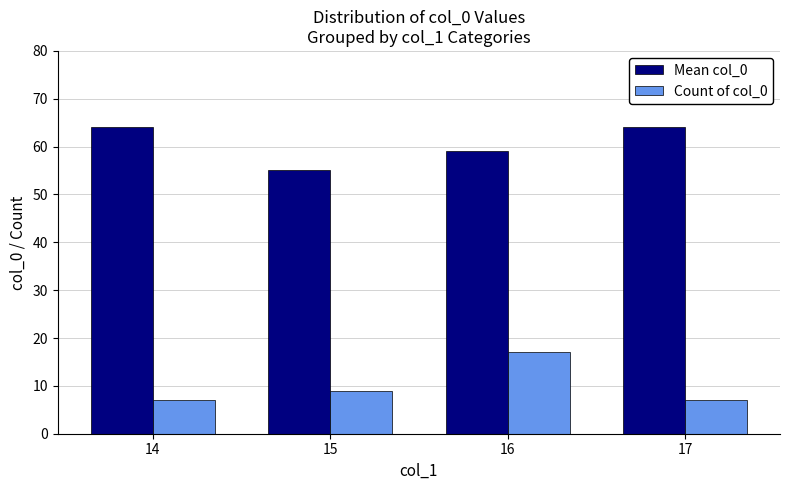

What is the difference between the maximum and minimum values in the Count of col_0 series?

10.0